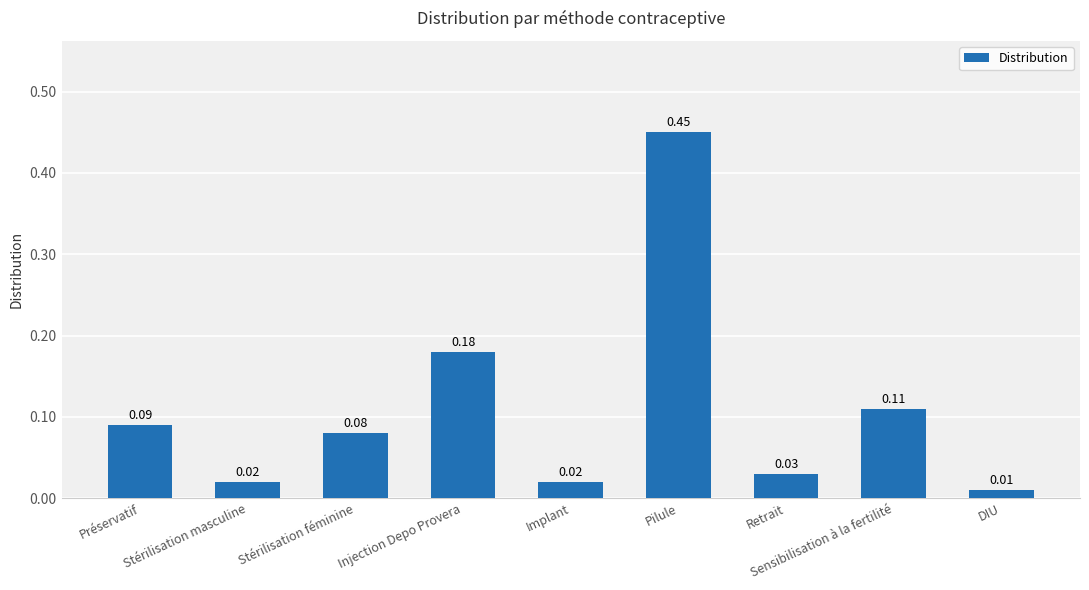

What is the label of the 2nd bar from the left?

Stérilisation masculine